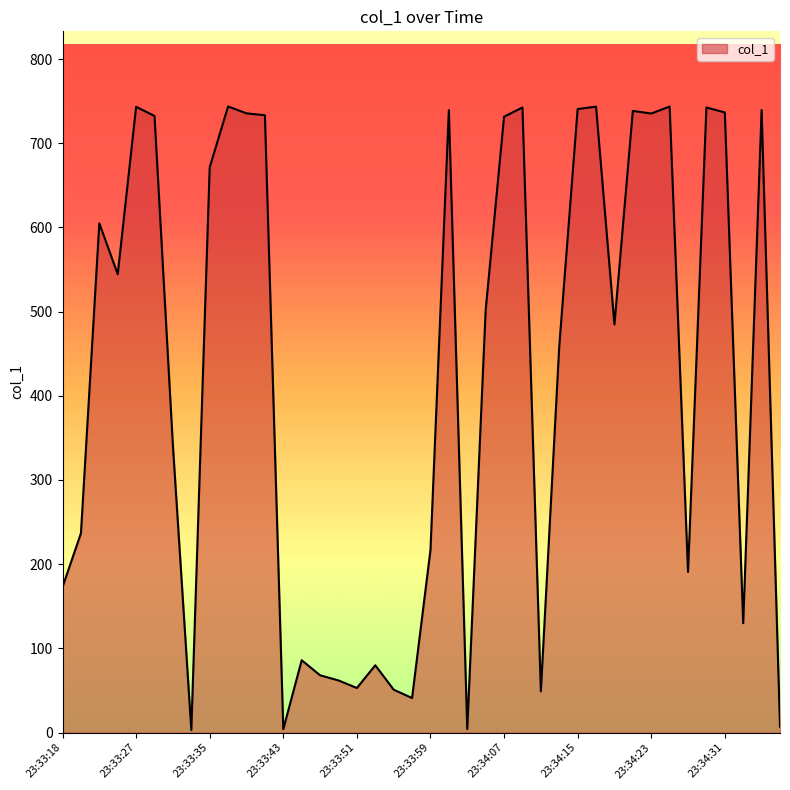

What is the greatest value displayed?

743.7